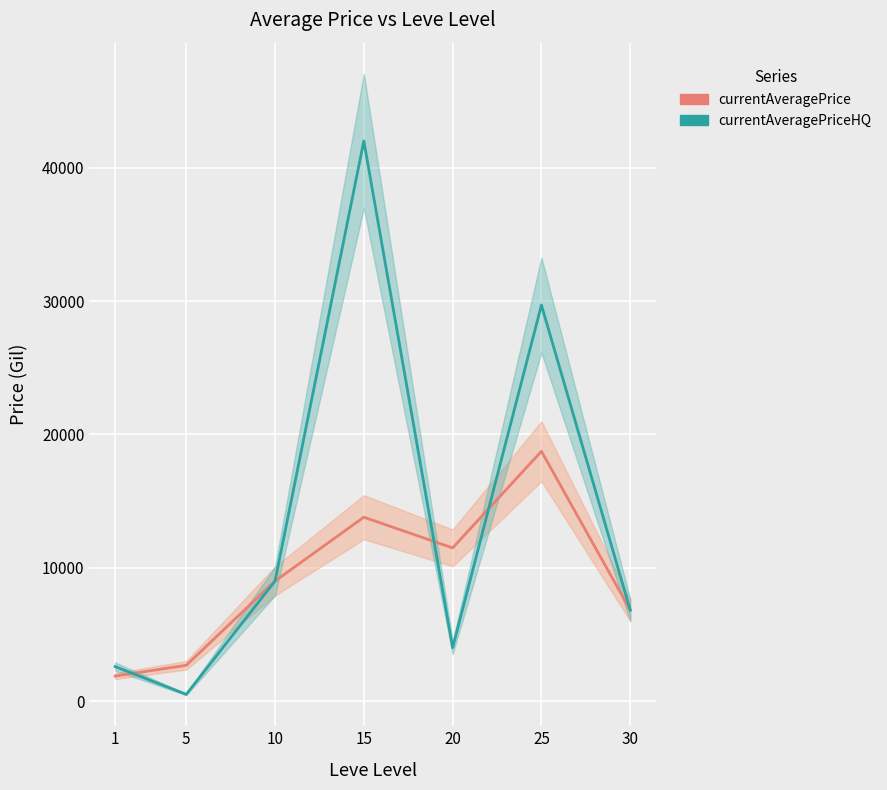

Which series has the largest range (max minus min)?

currentAveragePriceHQ